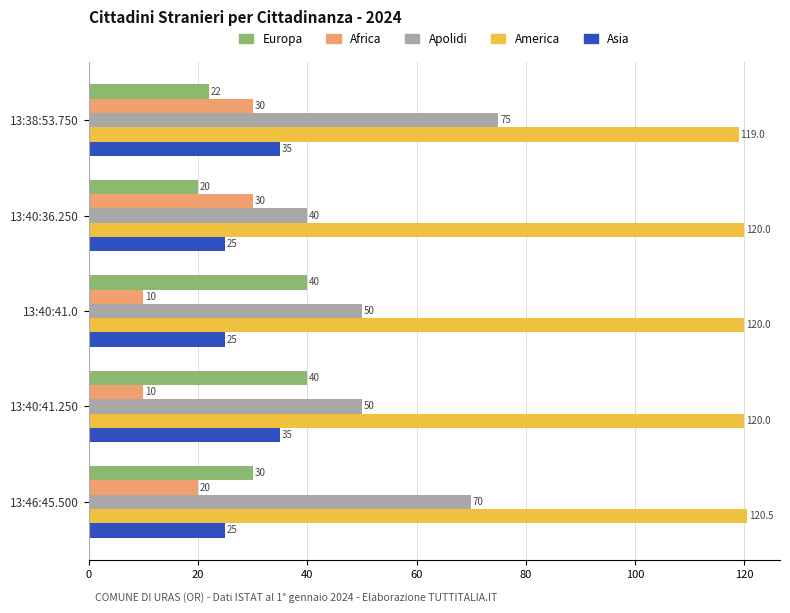

What is the average value of the Apolidi series?

57.0